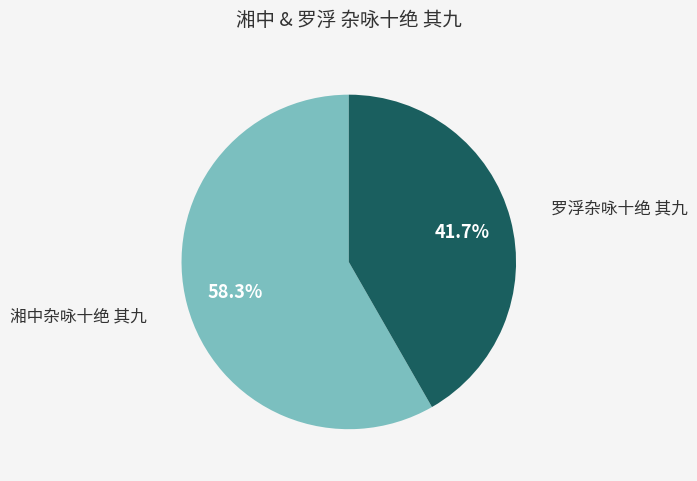

Does 湘中杂咏十绝 其九 represent more than half of the total?

Yes